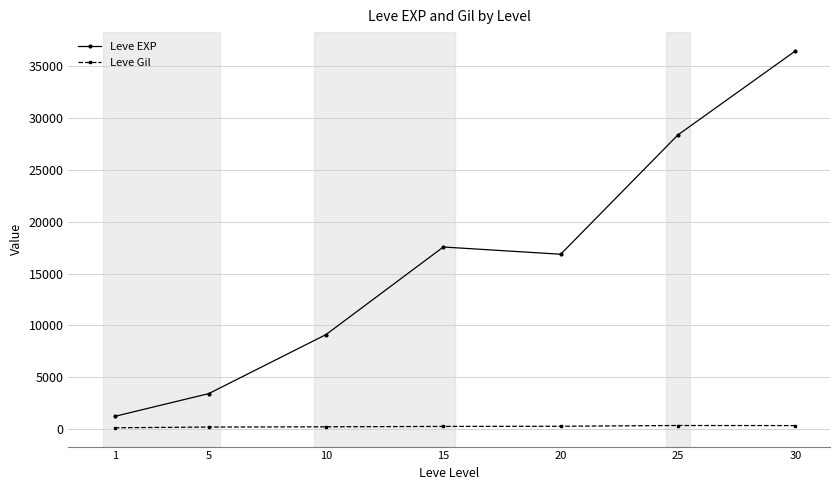

List the series in order of their peak value, lowest first.

Leve Gil, Leve EXP